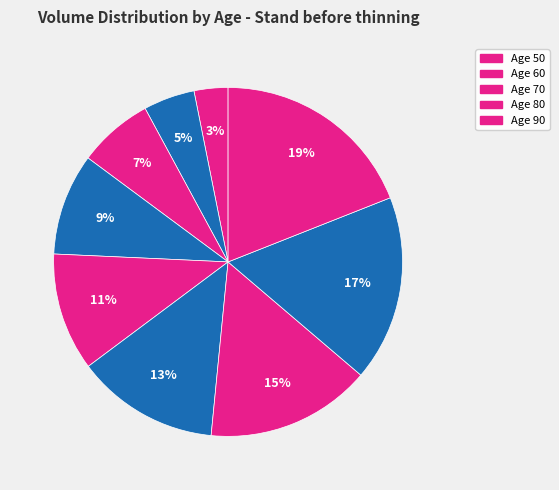

Is there any slice that represents more than half of the pie?

No